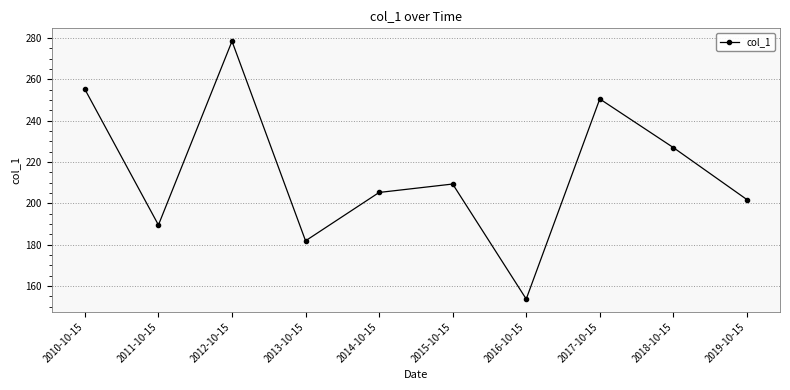

Rank the categories by value from lowest to highest.

2016-10-15, 2013-10-15, 2011-10-15, 2019-10-15, 2014-10-15, 2015-10-15, 2018-10-15, 2017-10-15, 2010-10-15, 2012-10-15